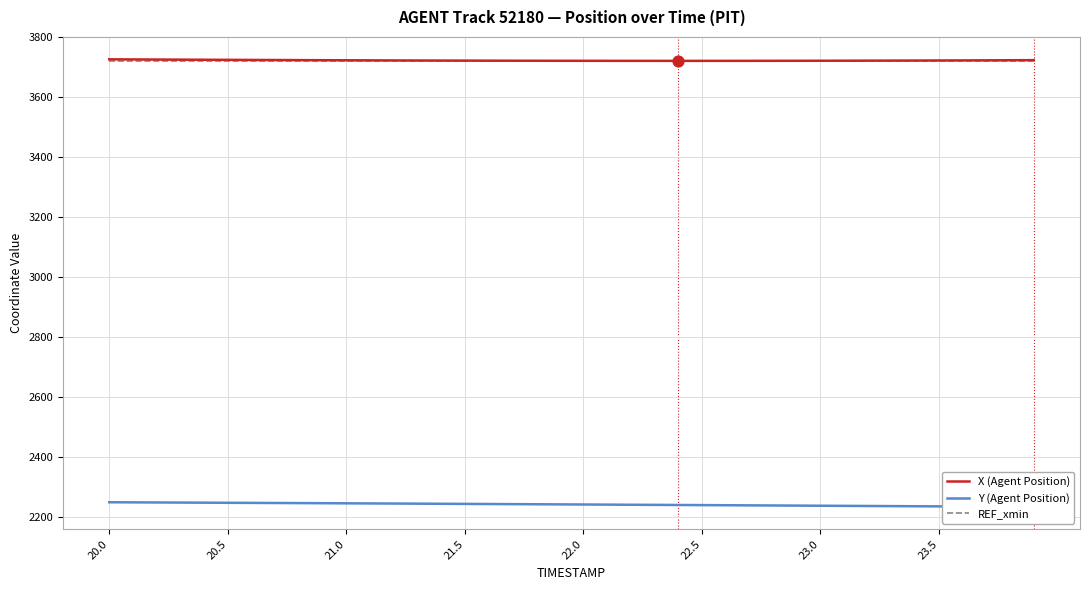

Which series has the largest total across all categories?

X (Agent Position)